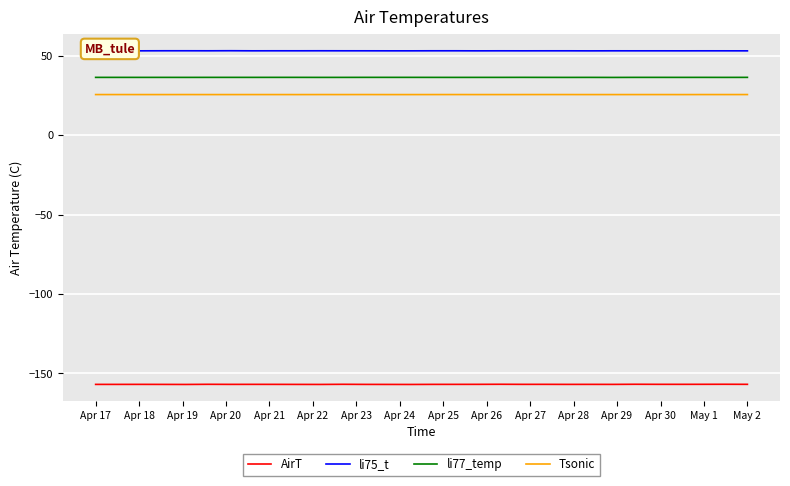

Which series has the largest total across all categories?

li75_t